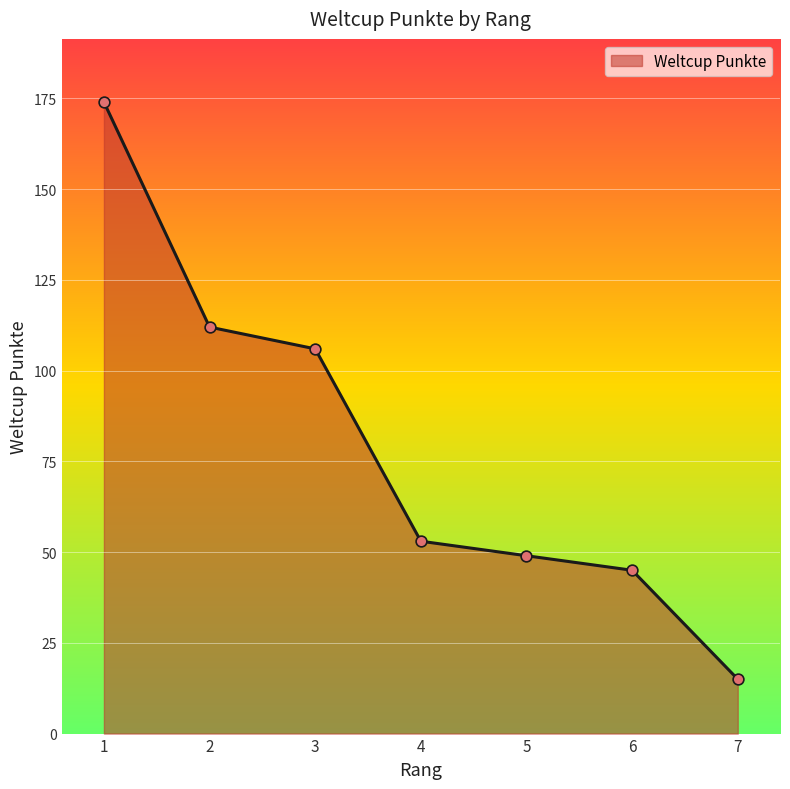

What is the ratio of the value at 7 to the value at 2?

0.1